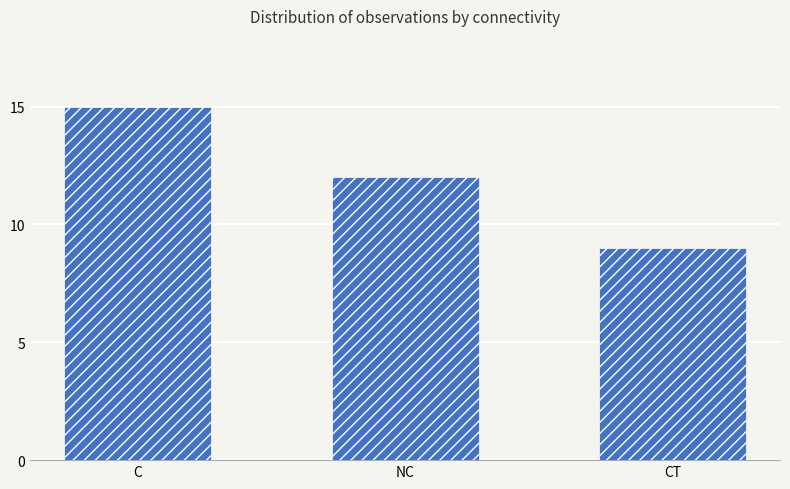

What is the label of the 3rd bar from the left?

CT